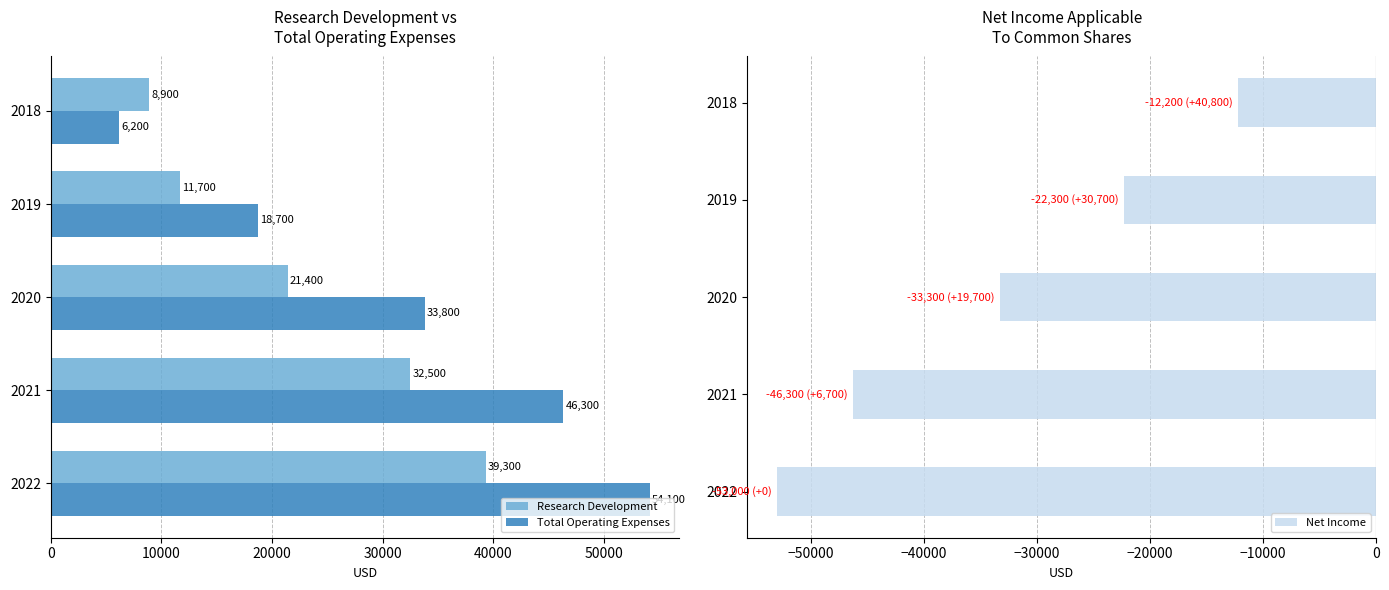

The Total Operating Expenses series shows 52448 at 2020. True or false?

False